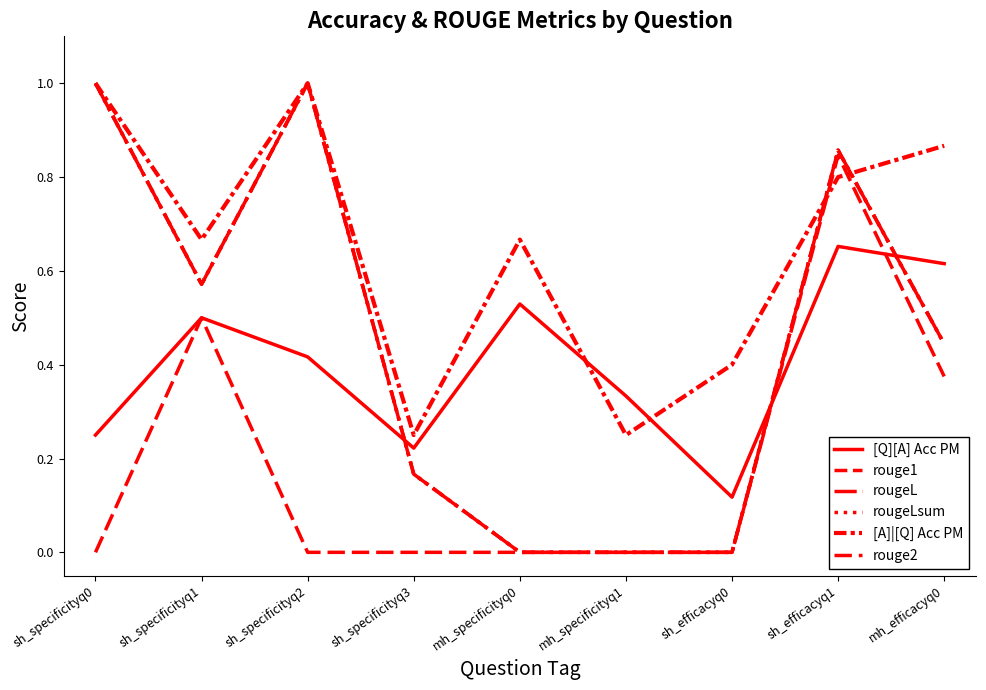

Which series has the largest range (max minus min)?

rouge1